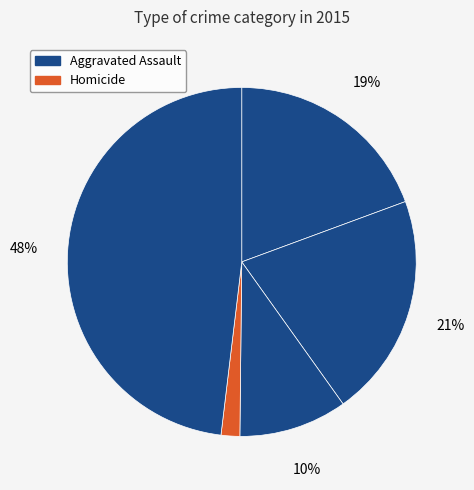

How many slices are in this pie chart?

5